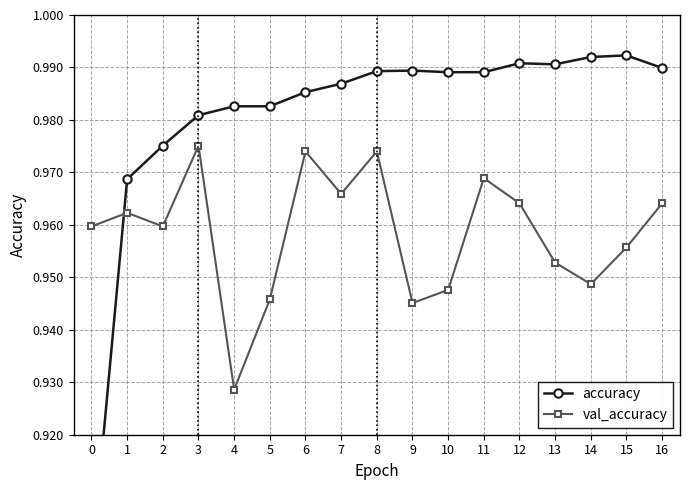

How many interior local peaks does the val_accuracy series have?

5